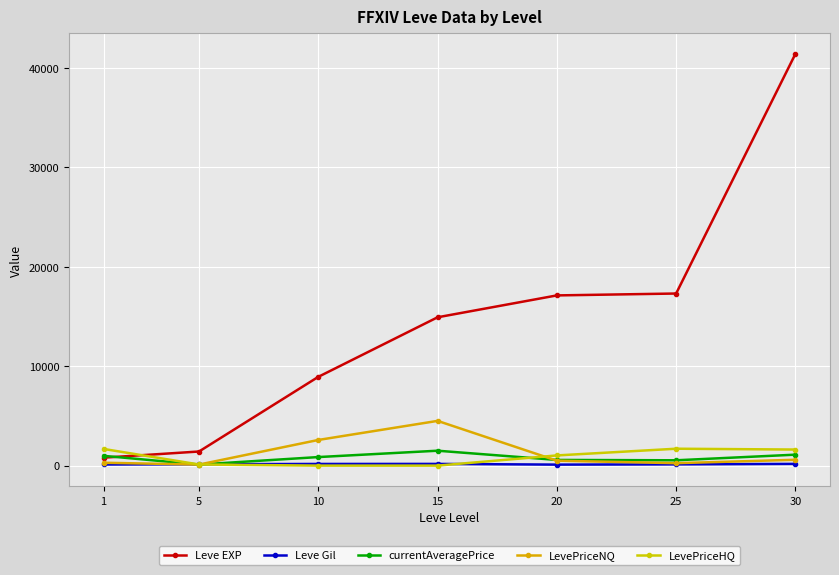

At how many categories does at least one series exceed 29650?

1